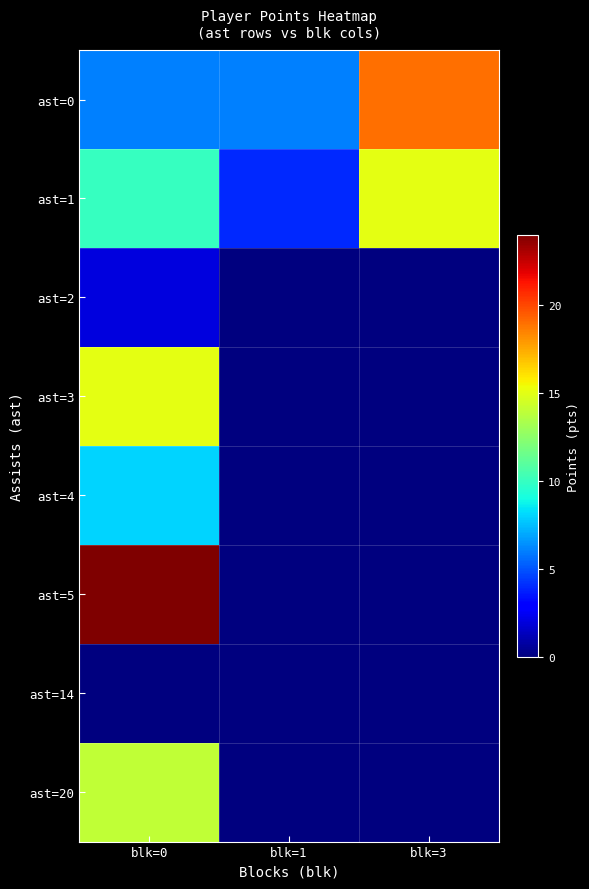

Count the number of data series in this chart.

8